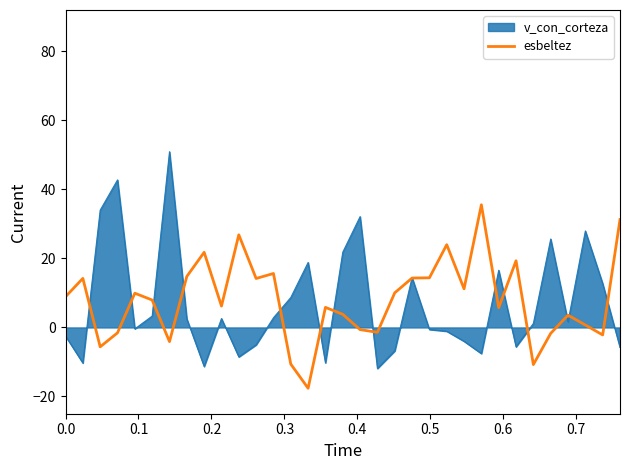

Which series has the widest spread of values?

v_con_corteza